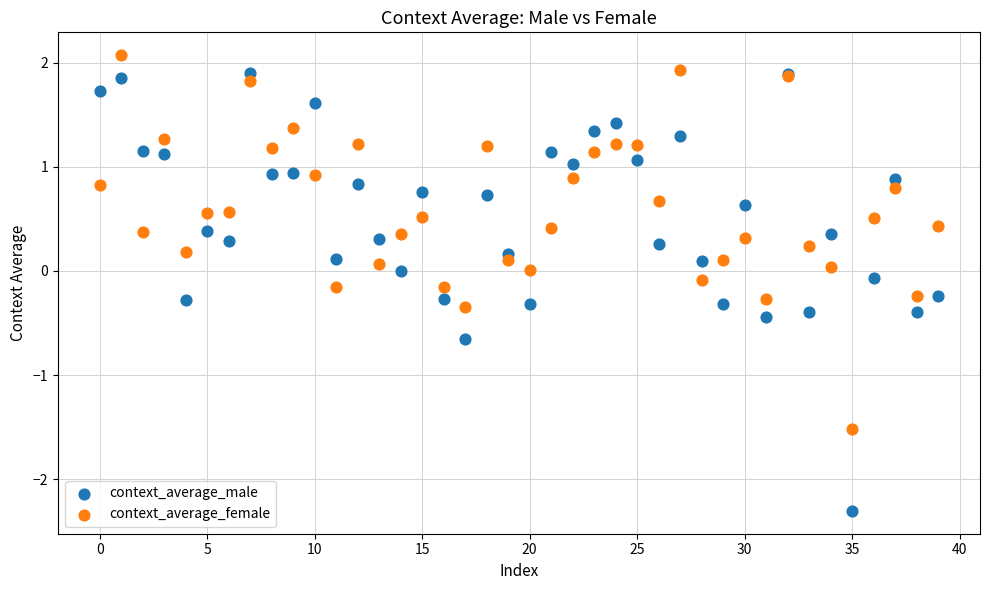

Which series has the largest Y range (max minus min)?

context_average_male